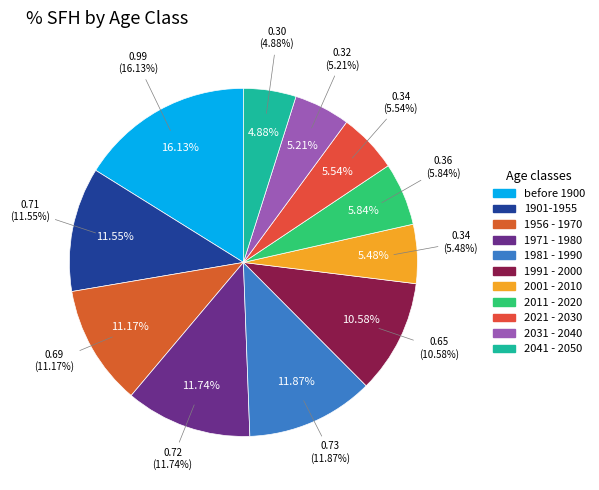

To the nearest percent, what is the difference between the largest and smallest slice percentages?

11%